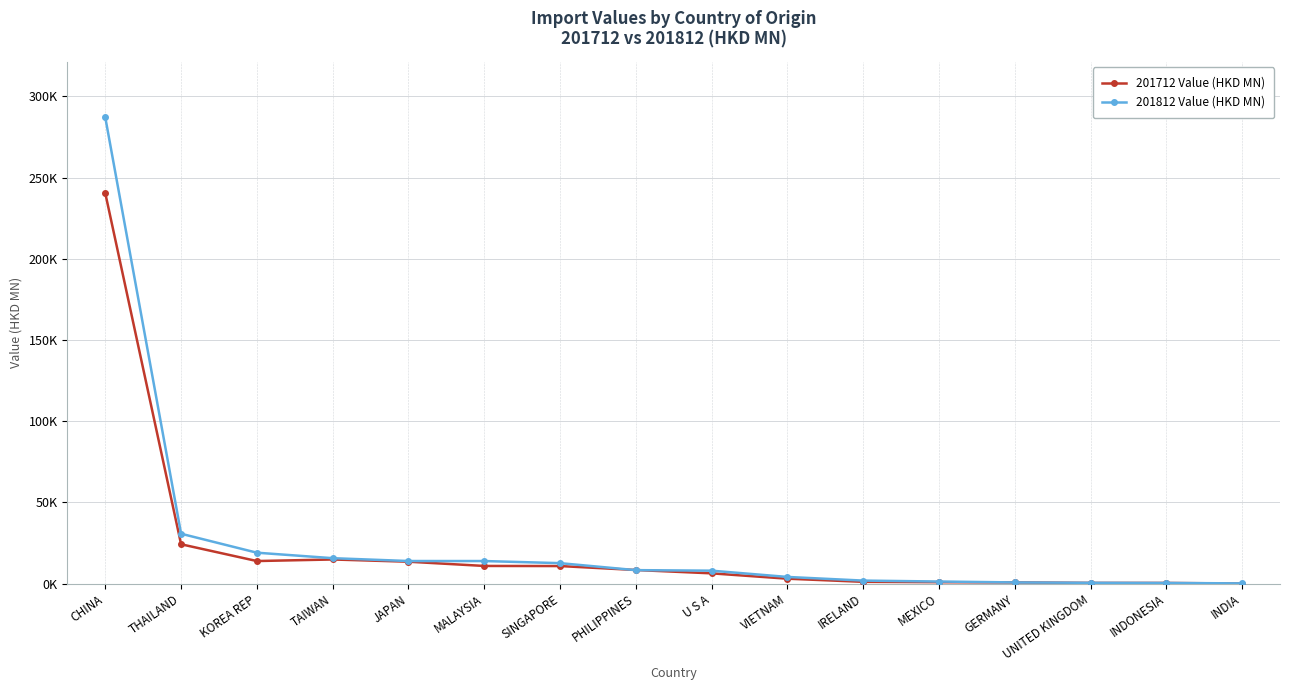

Which series changed the most between THAILAND and VIETNAM?

201812 Value (HKD MN)